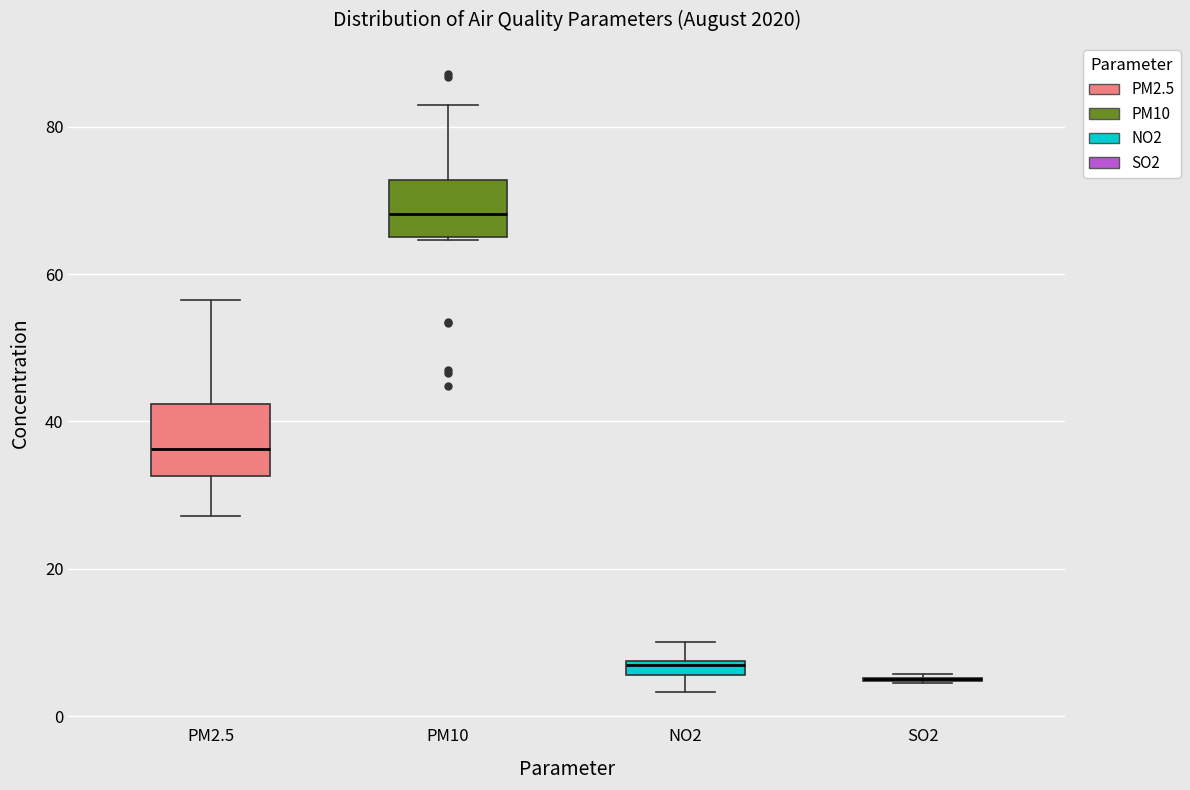

Where does the median line of the box for PM2.5 sit on the y-axis? The values are not printed on the chart, so give them approximately, as read against the axis.

36